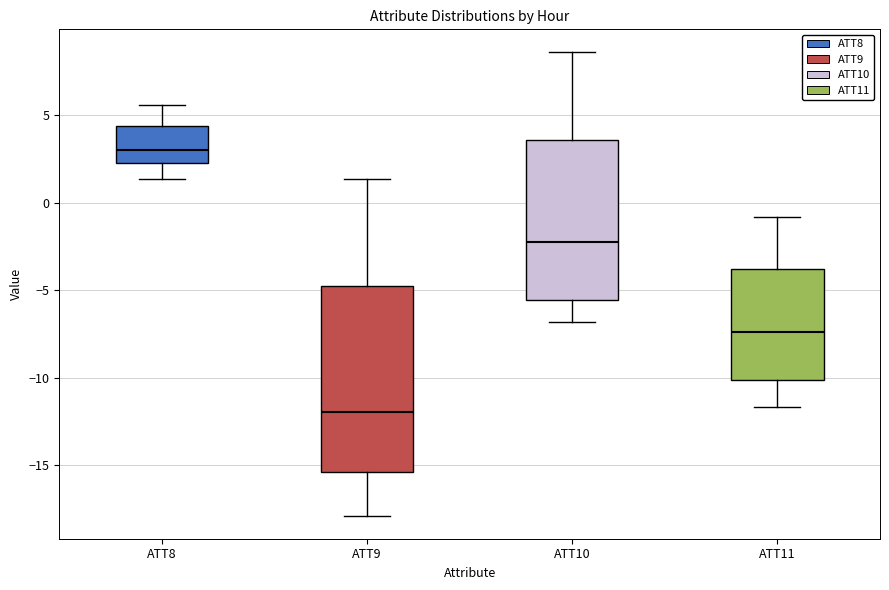

Where is the lower edge of the box for ATT11 on the y-axis? The values are not printed on the chart, so give them approximately, as read against the axis.

-10.0